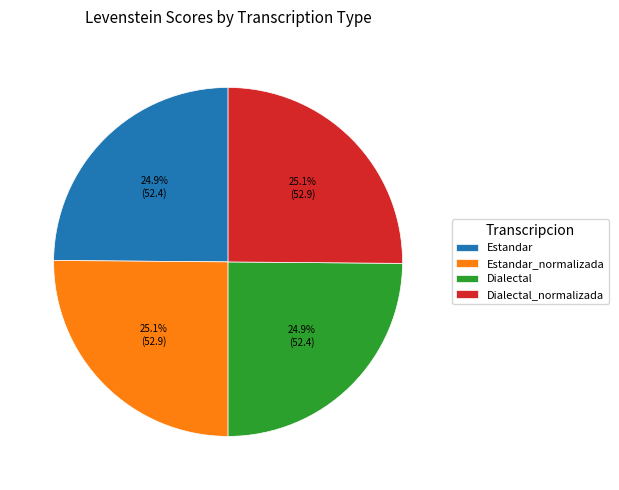

To the nearest percent, what portion does Dialectal represent?

25%